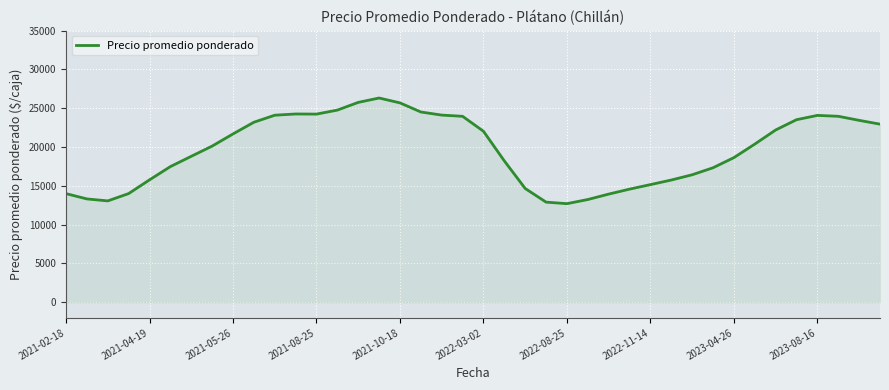

How many categories are shown in the chart?

40